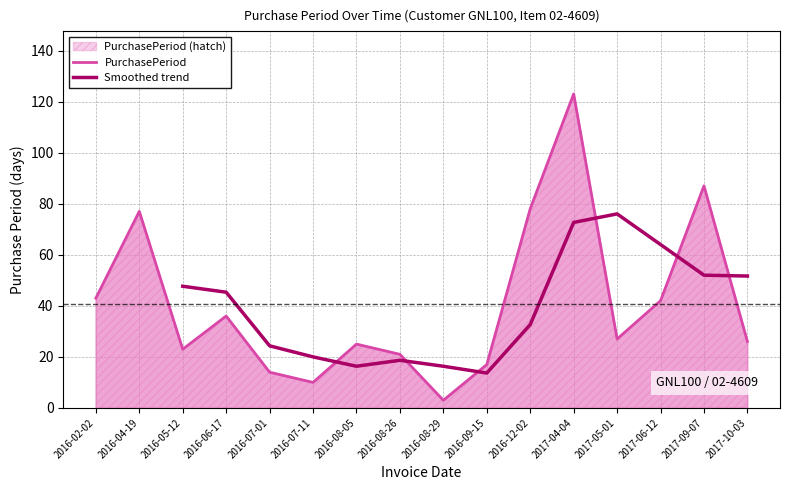

Reading right to left, what are all the values shown in this chart?

26	87	42	27	123	78	17	3	21	25	10	14	36	23	77	43